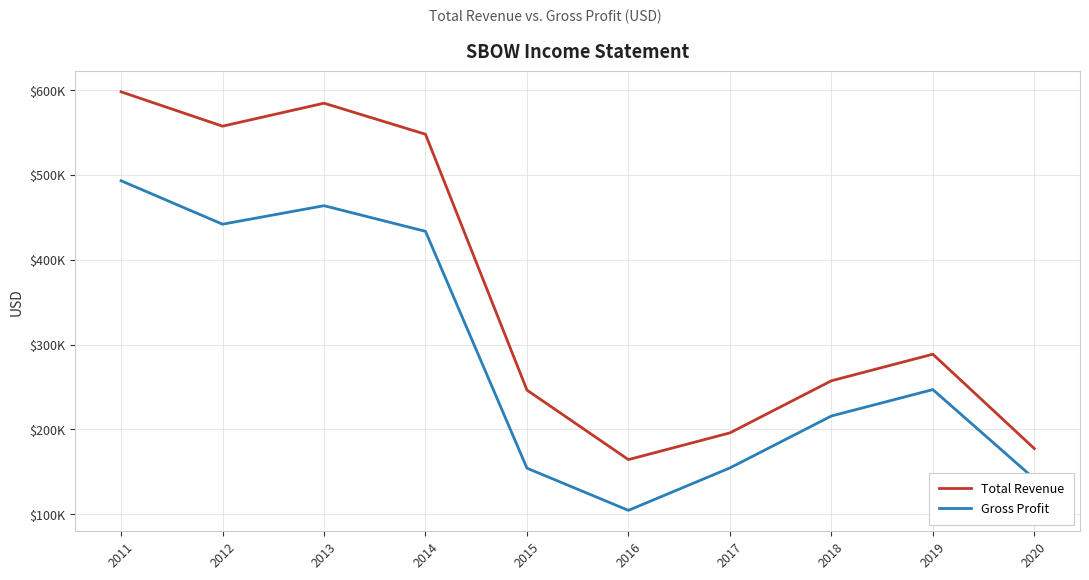

Where is Total Revenue nearest to the value 381100?

2019